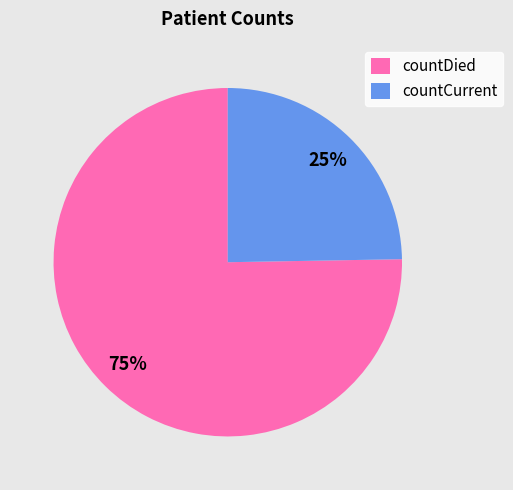

To the nearest percent, what percentage of the pie is countDied?

75%